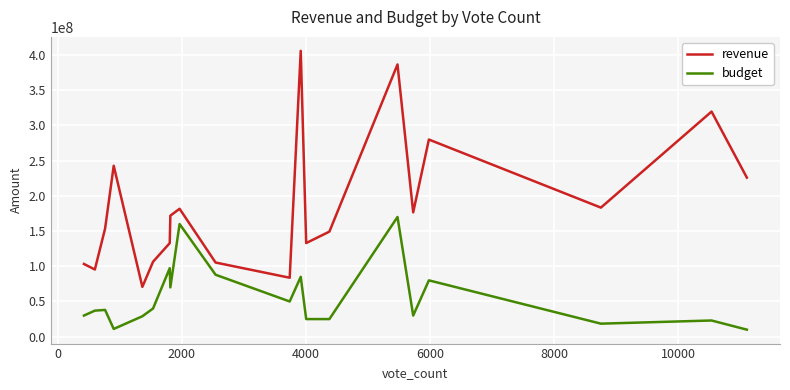

What is the maximum value shown in the chart?

406000000